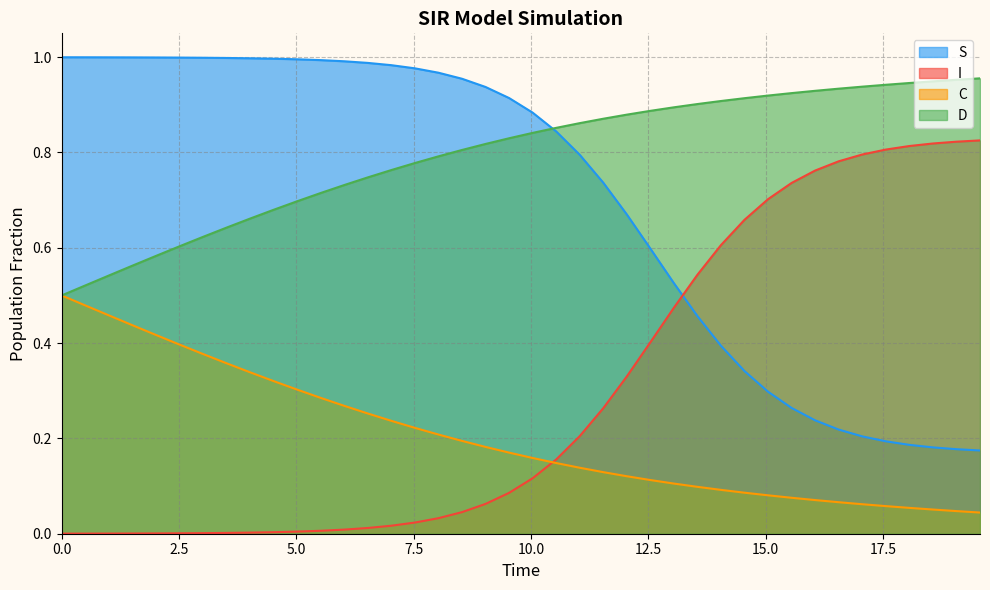

How many intersections are there between S and I?

1